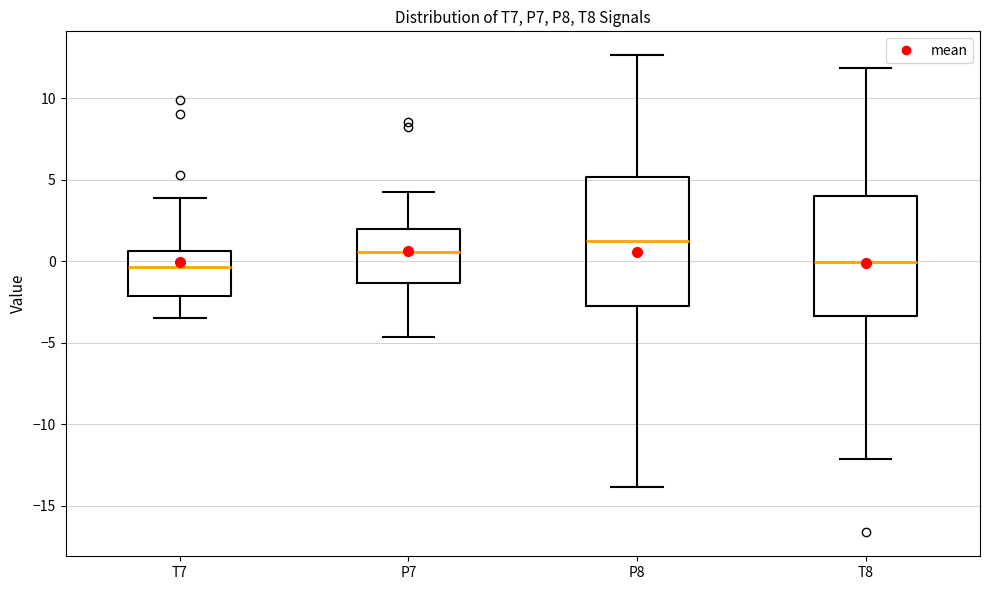

Reading left to right, read every box against the y-axis: the position of its median line, the range the box covers, and the ends of its whiskers. The values are not printed on the chart, so give them approximately, as read against the axis.

T7: median -0.5, box -2.0 to 0.5, whiskers -3.5 to 4.0
P7: median 0.5, box -1.5 to 2.0, whiskers -4.5 to 4.5
P8: median 1.5, box -3.0 to 5.0, whiskers -14.0 to 12.5
T8: median 0.0, box -3.5 to 4.0, whiskers -12.0 to 12.0